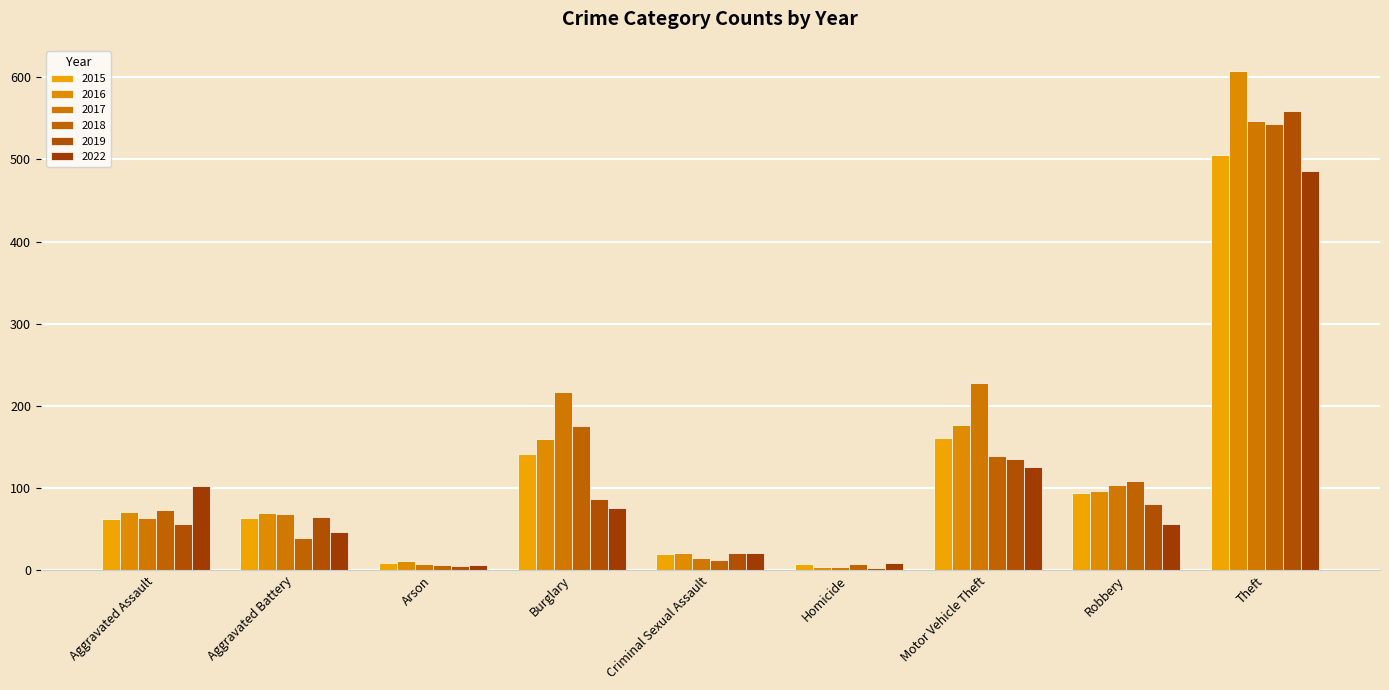

What is the sum of all 2015 values?

1061